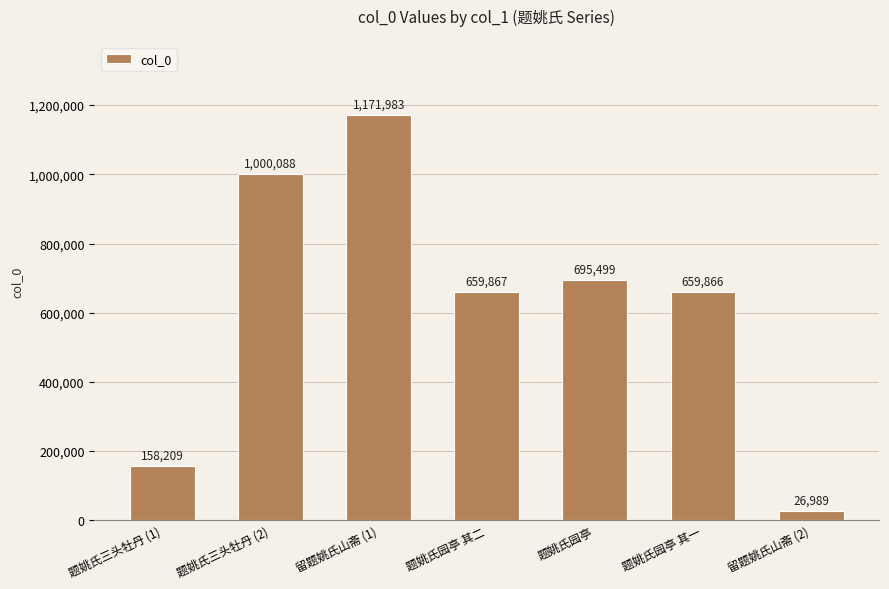

How many bars are there in total?

7